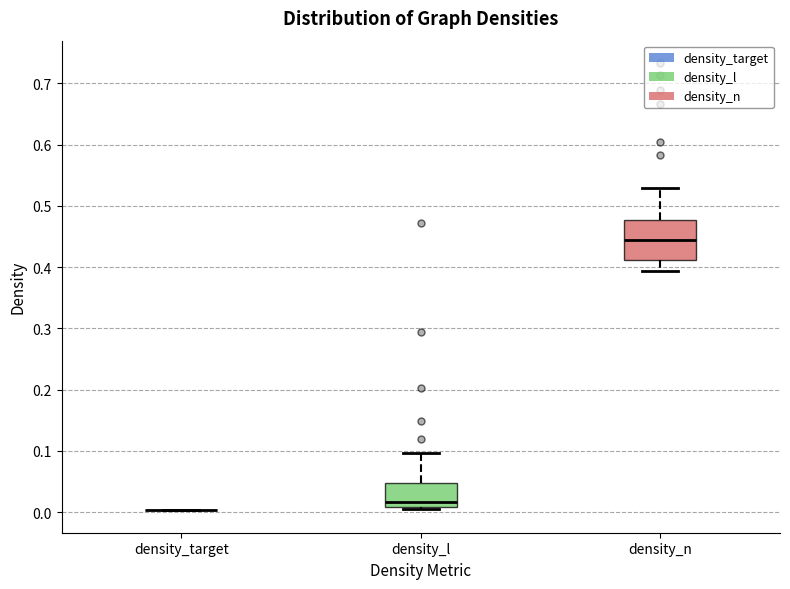

Comparing the boxes themselves (not the whiskers), which one is the tallest?

density_n